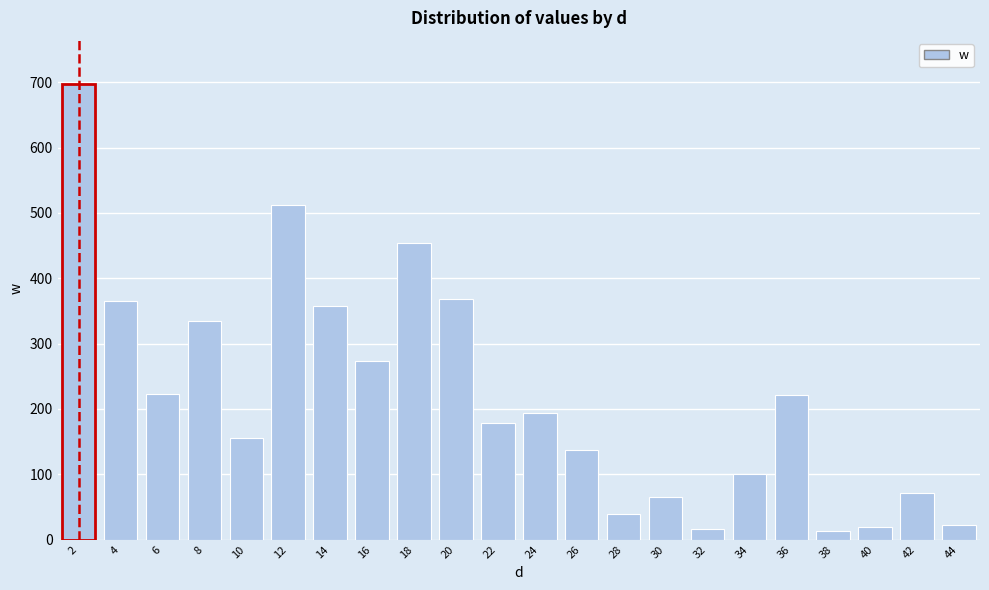

What is the maximum value shown in the chart?

698